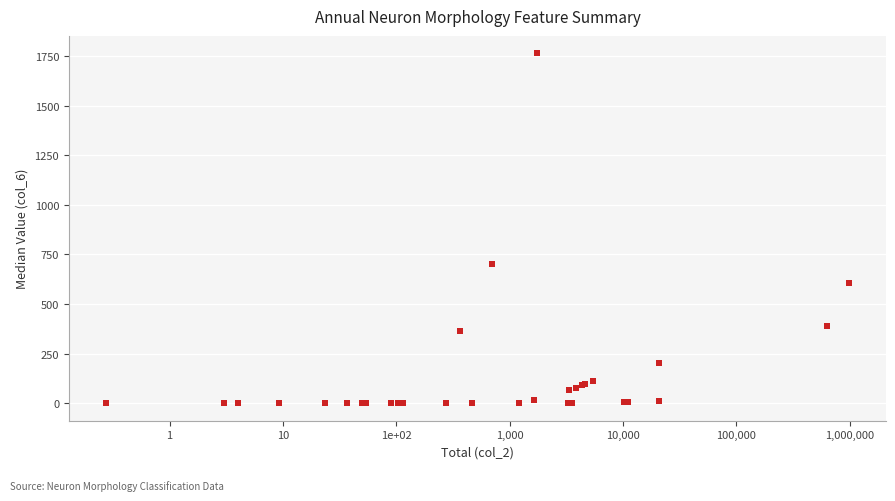

What Y value in the scatter plot is closest to 881?

700.8